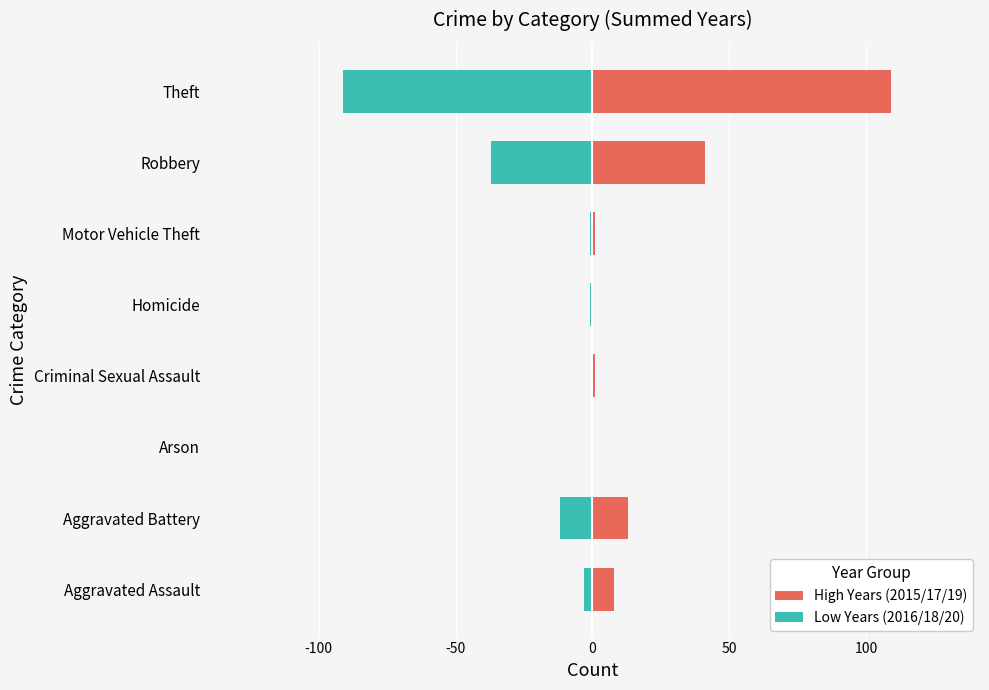

Rank the series by their maximum value, from lowest to highest.

Low Years (2016/18/20), High Years (2015/17/19)